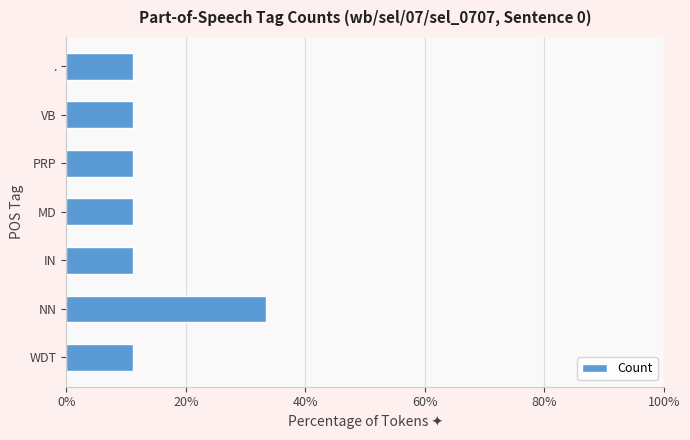

Reading bottom to top, transcribe all the data shown in this chart.

11.1	33.3	11.1	11.1	11.1	11.1	11.1